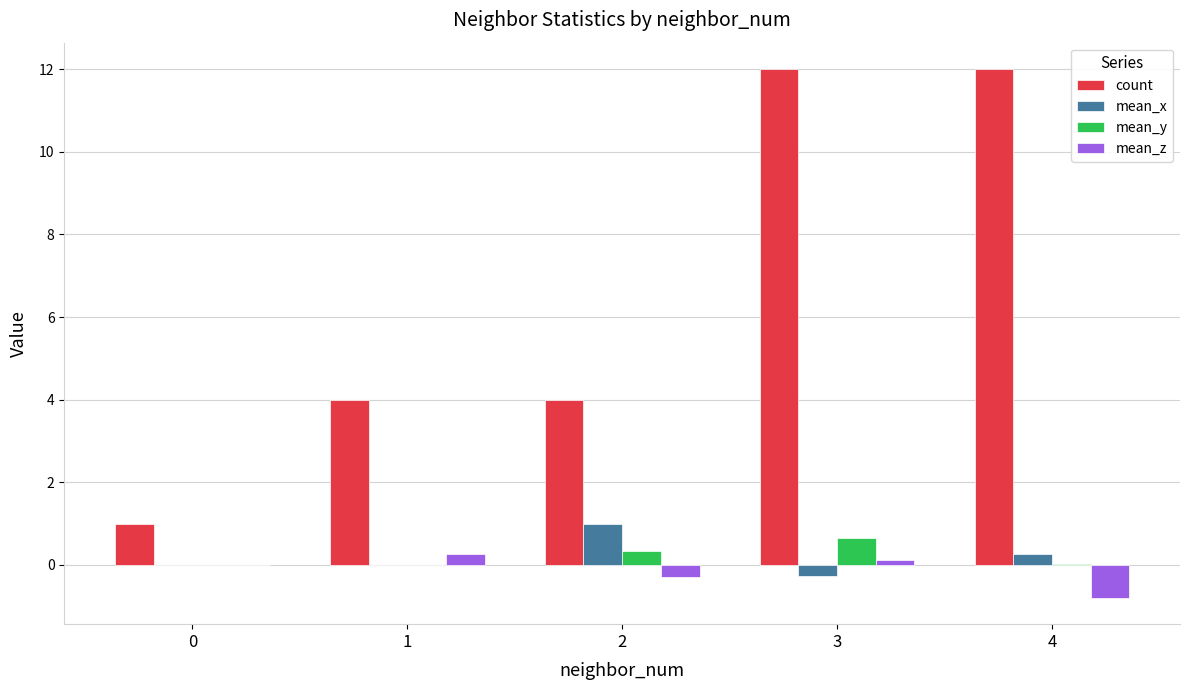

Count the number of categories in the chart.

5